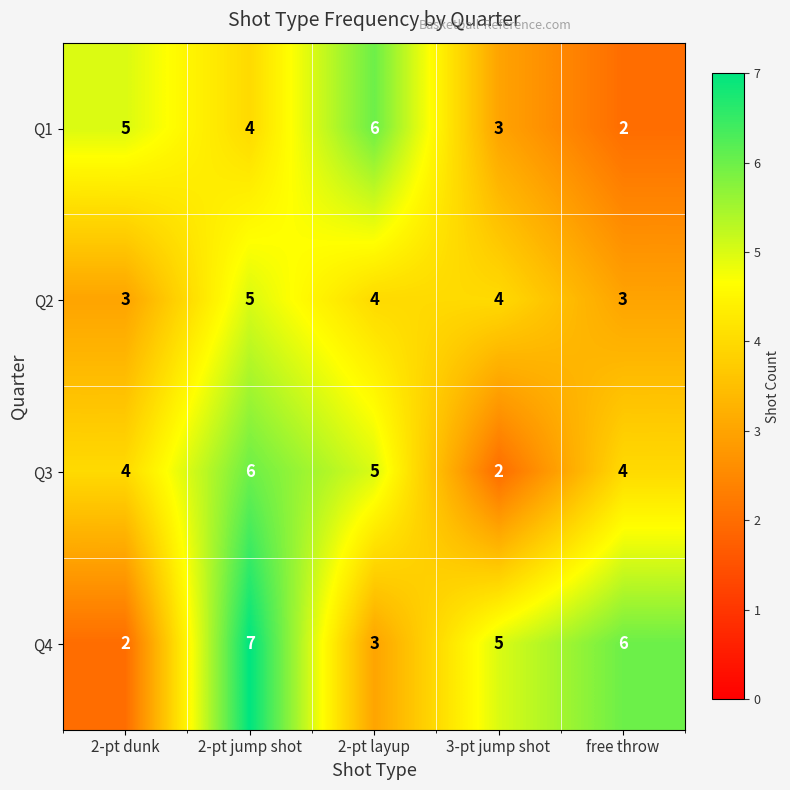

Rank the series at 2-pt dunk from highest to lowest value.

Q1, Q3, Q2, Q4